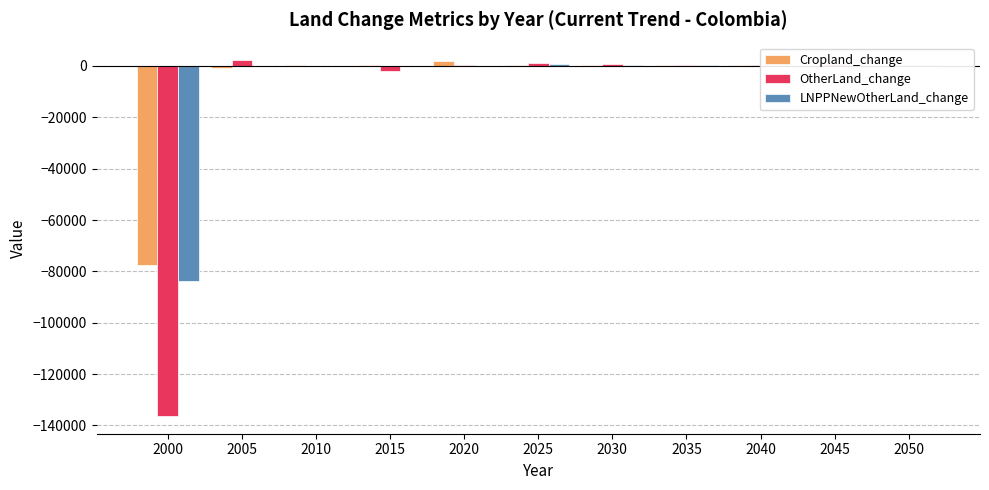

What is the sum of all LNPPNewOtherLand_change values?

-81129.8